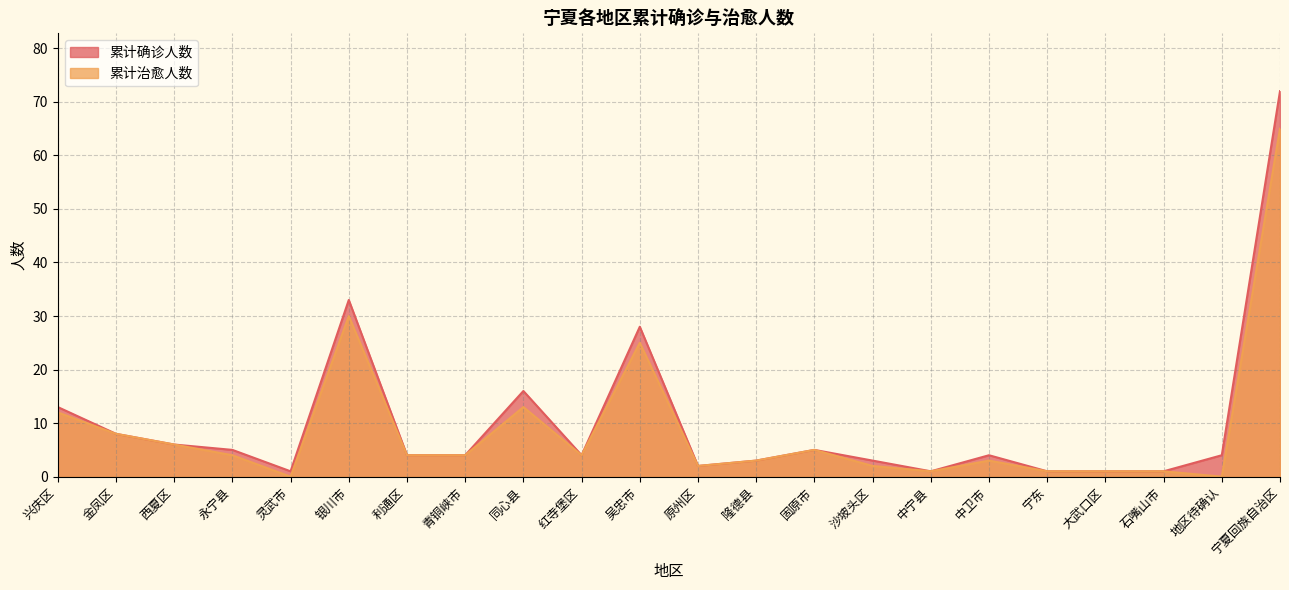

Which series has the widest spread of values?

累计确诊人数